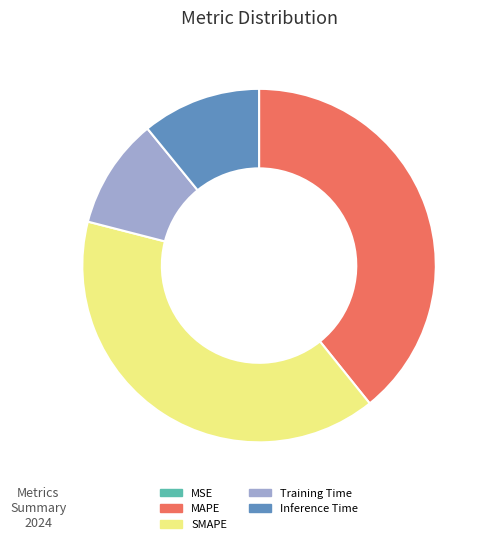

Between Training Time and SMAPE, which is larger?

SMAPE